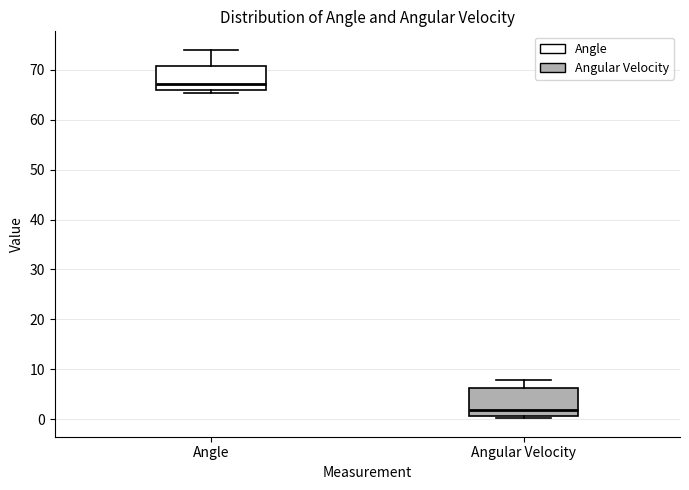

Reading left to right, read every box against the y-axis: the position of its median line, the range the box covers, and the ends of its whiskers. The values are not printed on the chart, so give them approximately, as read against the axis.

Angle: median 67, box 66 to 71, whiskers 65 to 74
Angular Velocity: median 2, box 1 to 6, whiskers 0 to 8